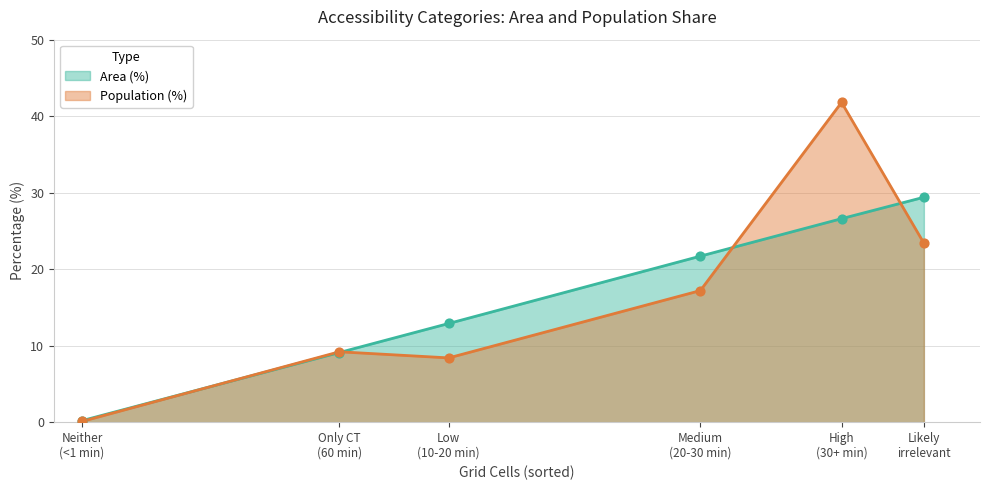

At which category is the sum across all series the highest?

High
(30+ min)